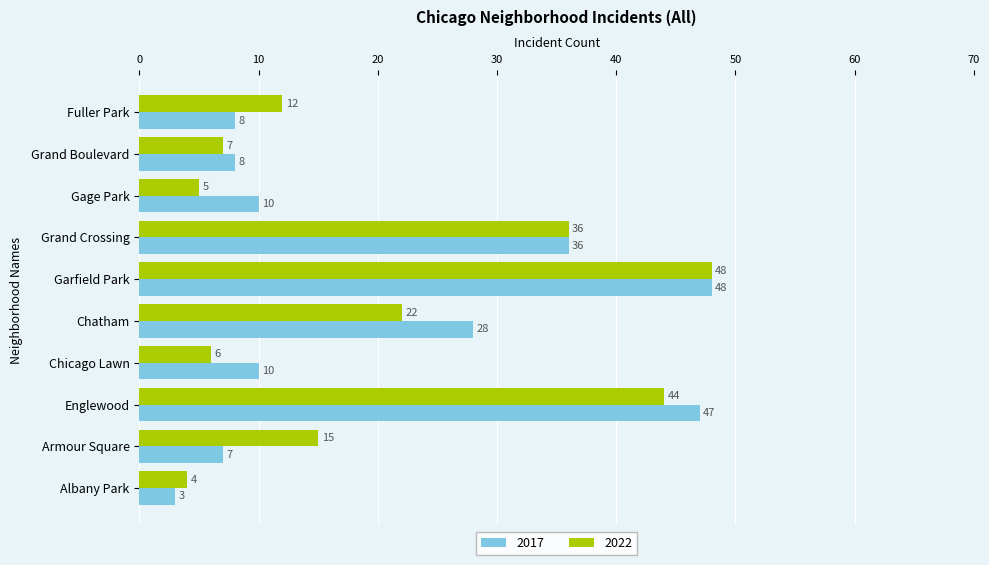

The 2022 series shows 4 at Albany Park. True or false?

True